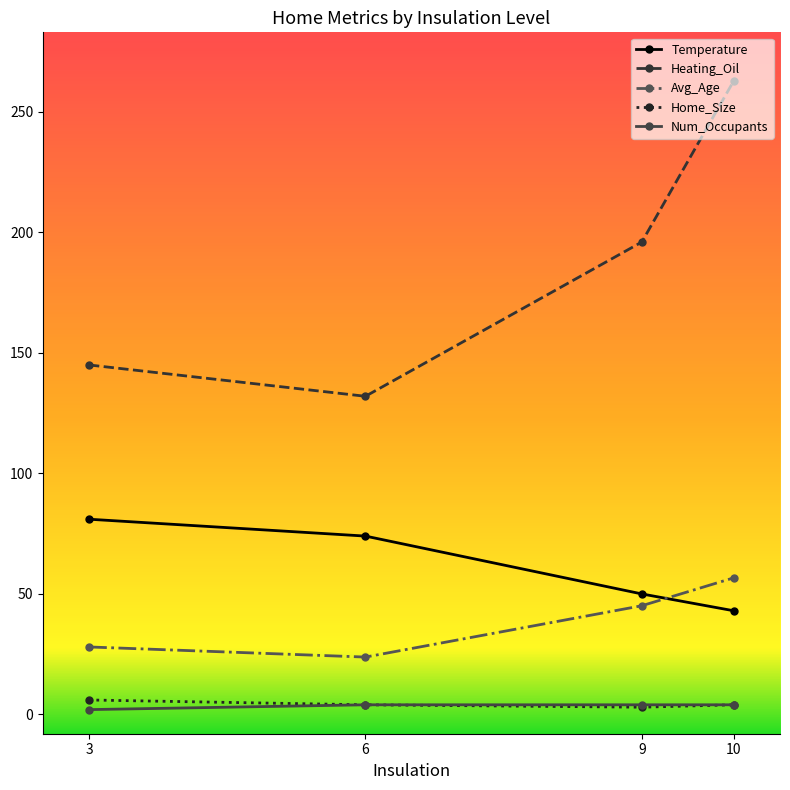

Which series has the widest spread of values?

Heating_Oil